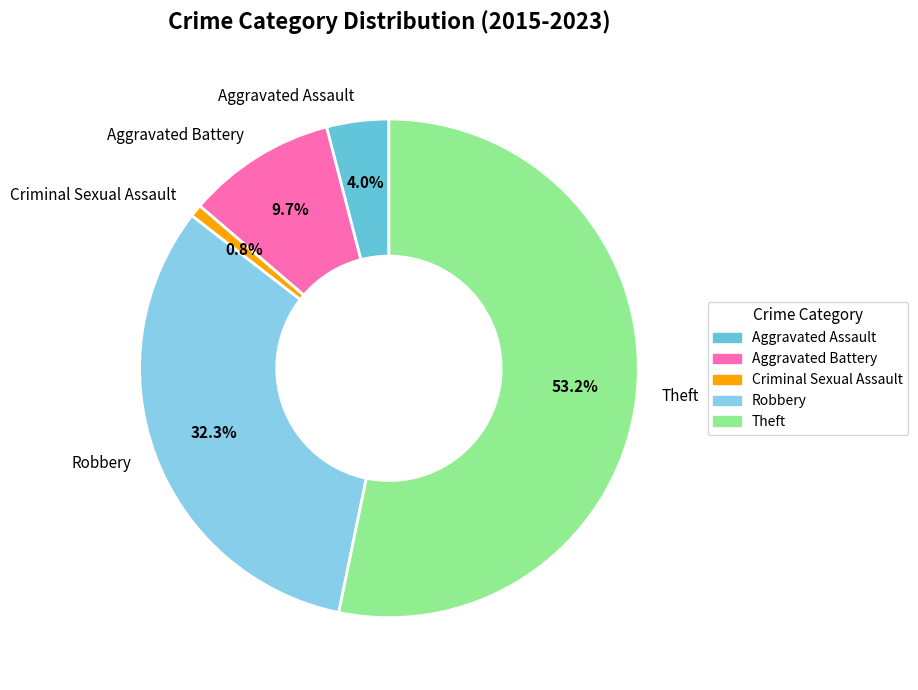

What percentage is the Aggravated Battery slice, to the nearest percent?

10%